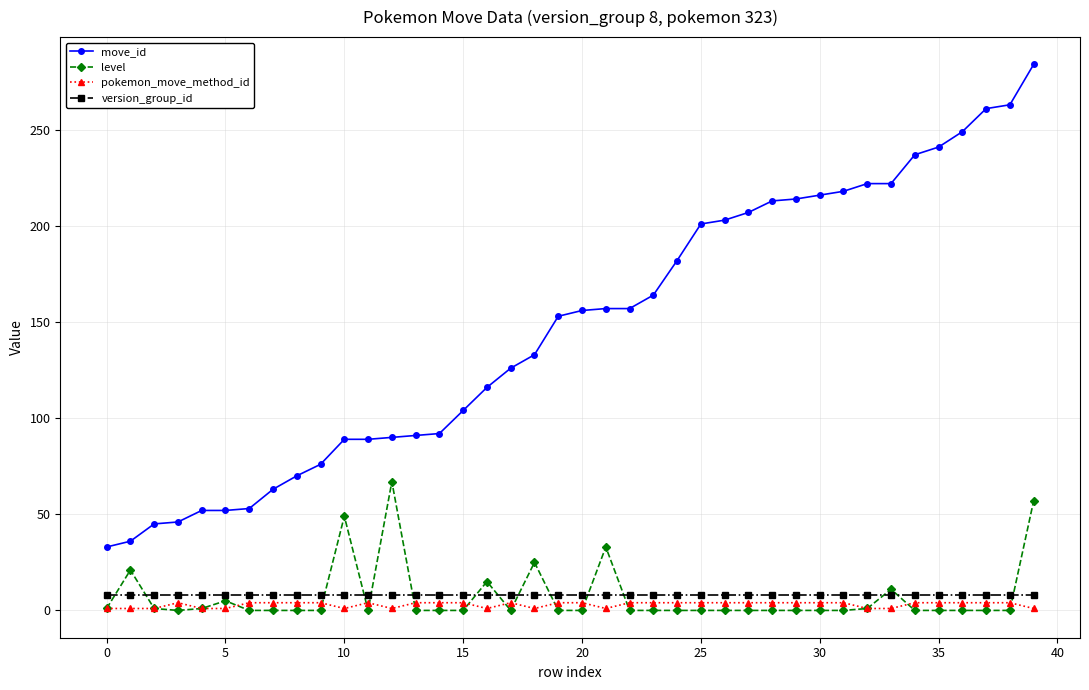

How many distinct data groups are displayed?

4